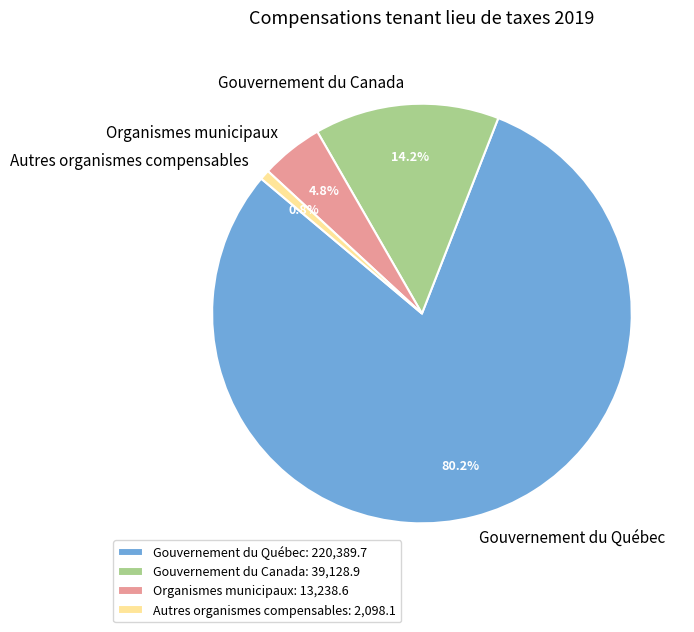

Combined, what portion of the pie is Gouvernement du Canada: 39,128.9 and Gouvernement du Québec: 220,389.7?

94.4%